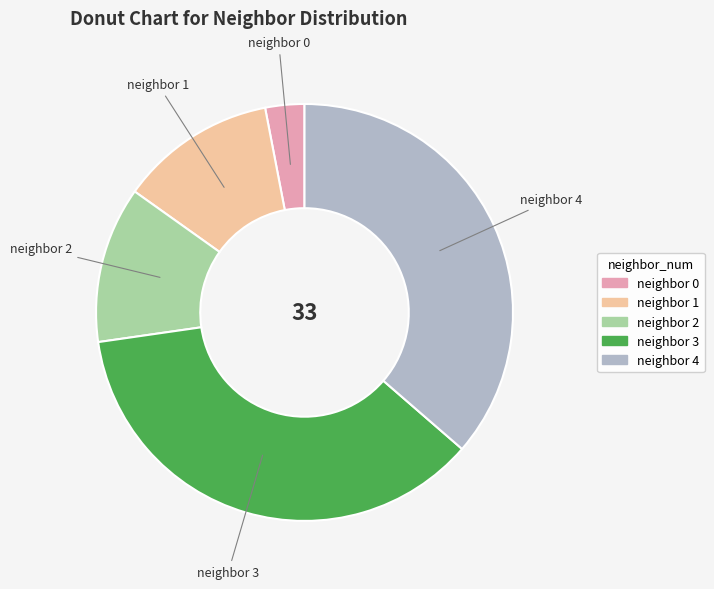

The neighbor 0 slice represents 17% of the pie. True or false?

False